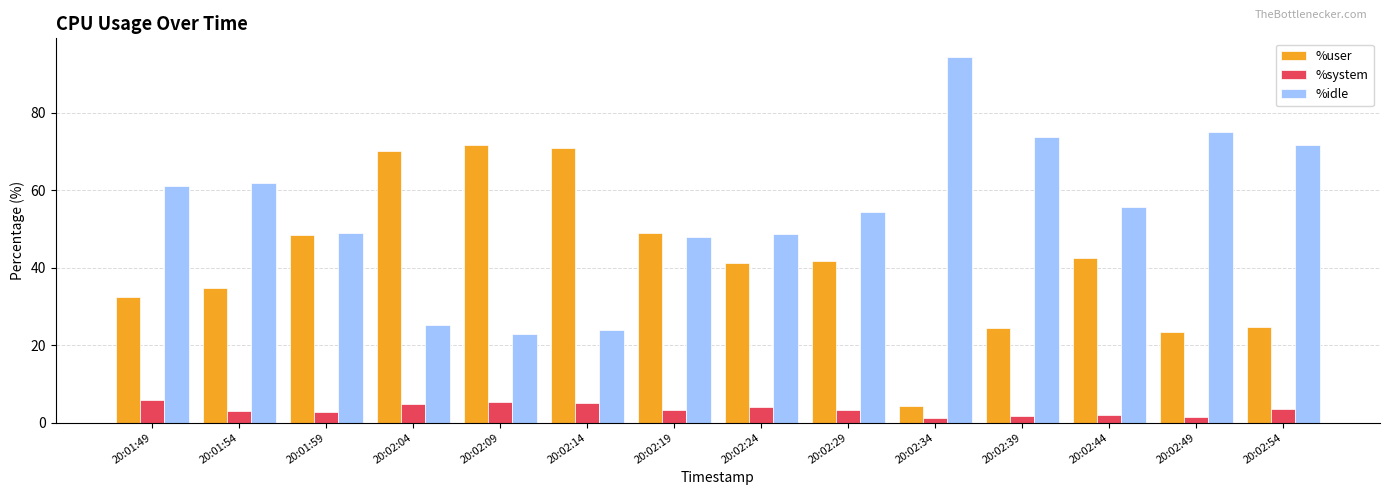

What is the approximate value of %idle at 20:01:54?

61.8